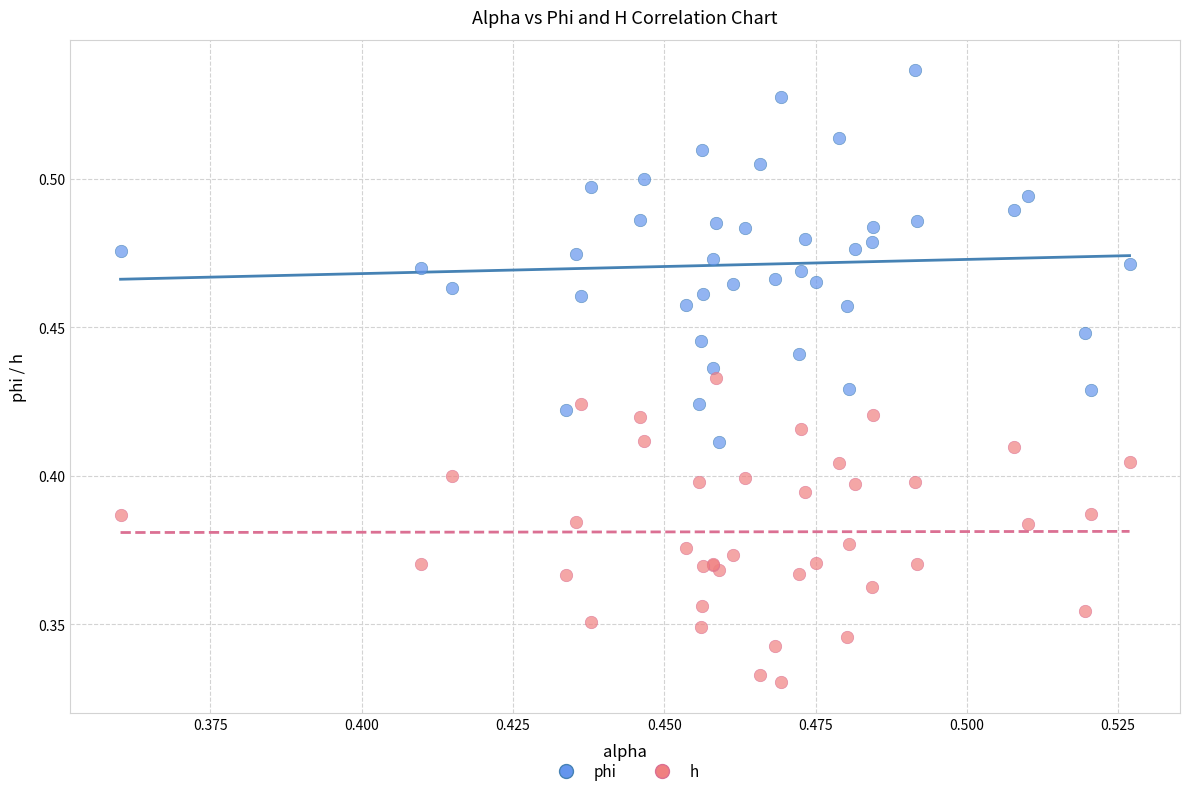

Which series has the largest Y range (max minus min)?

phi